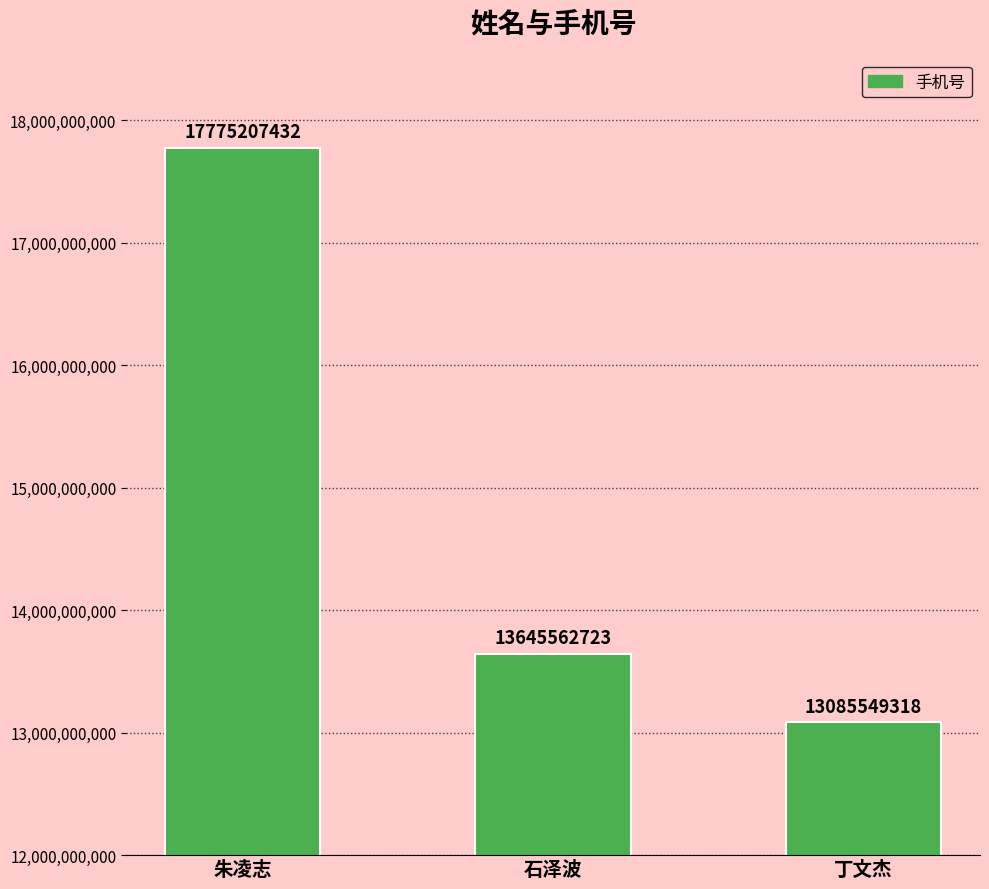

What position from the left is 丁文杰?

3